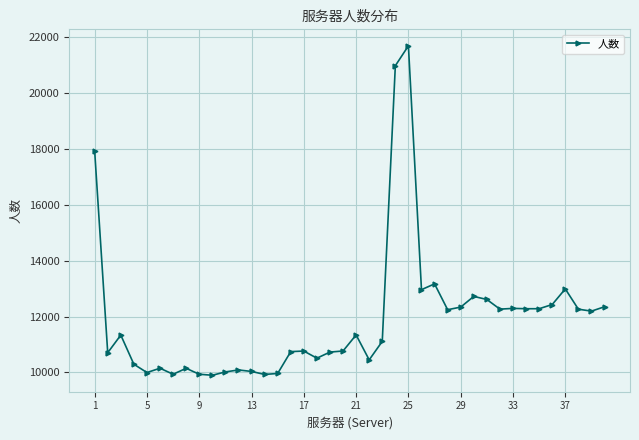

How many distinct data groups are displayed?

1